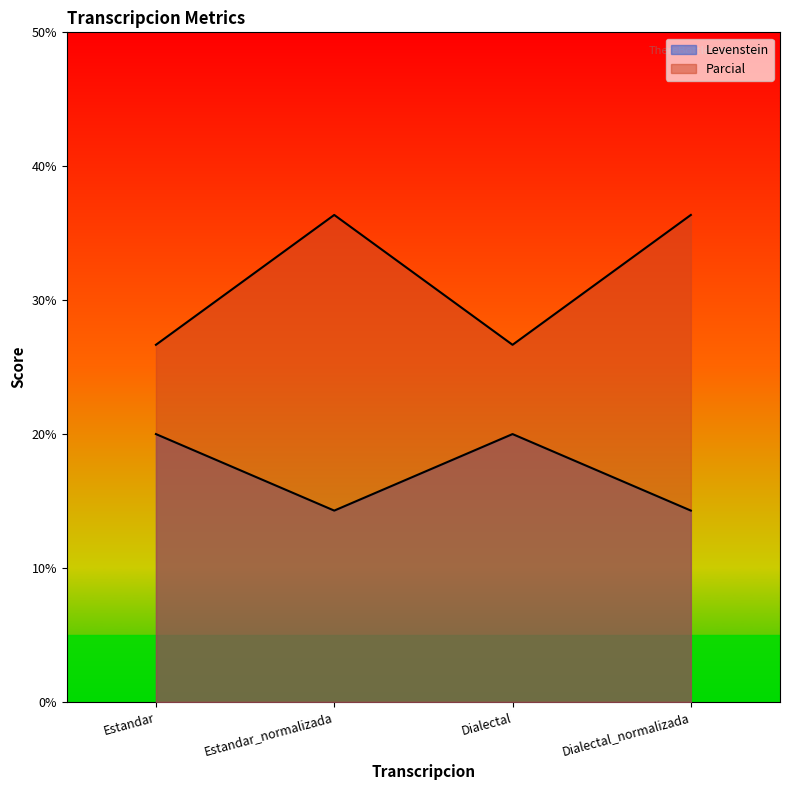

What is the label of the 4th point from the right?

Estandar